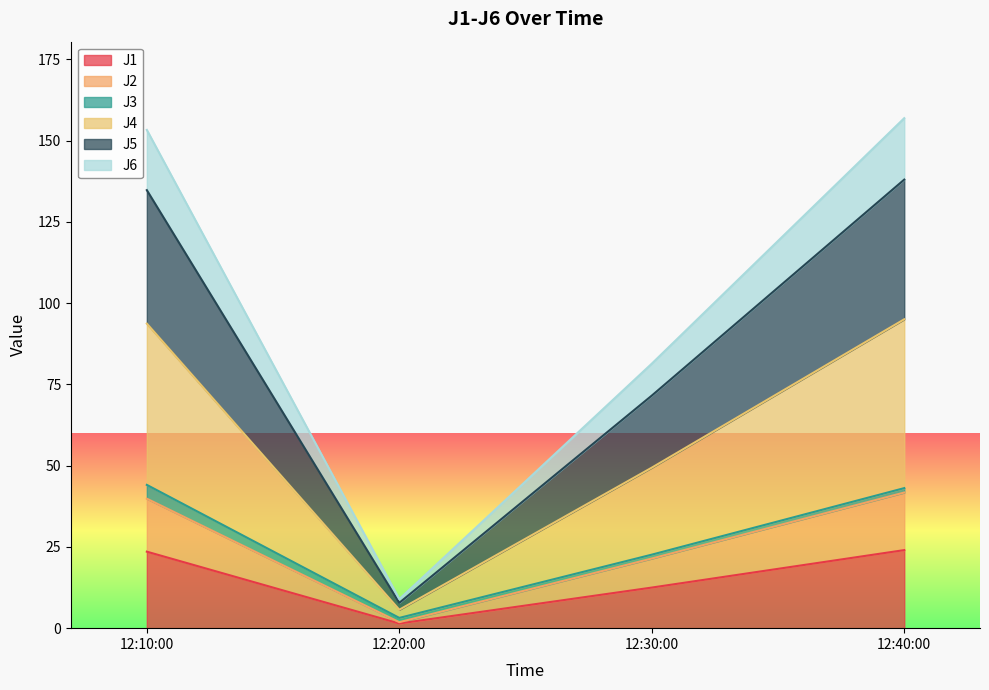

At which label does J1 reach its minimum?

12:20:00